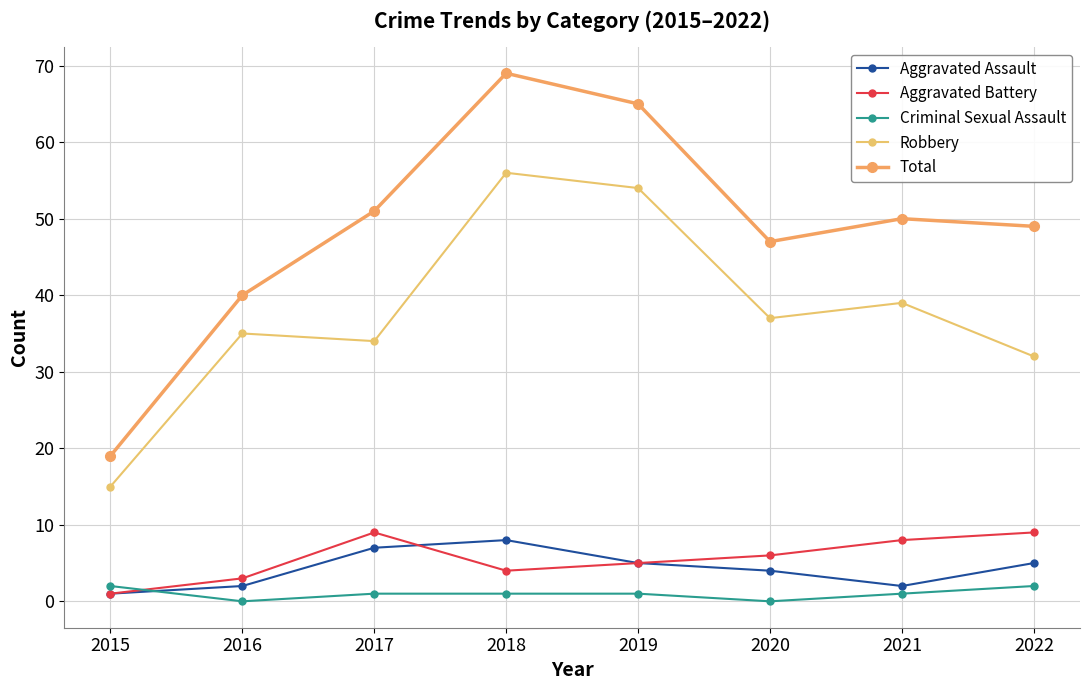

True or false: Aggravated Assault has a value of 2 at 2021.

True